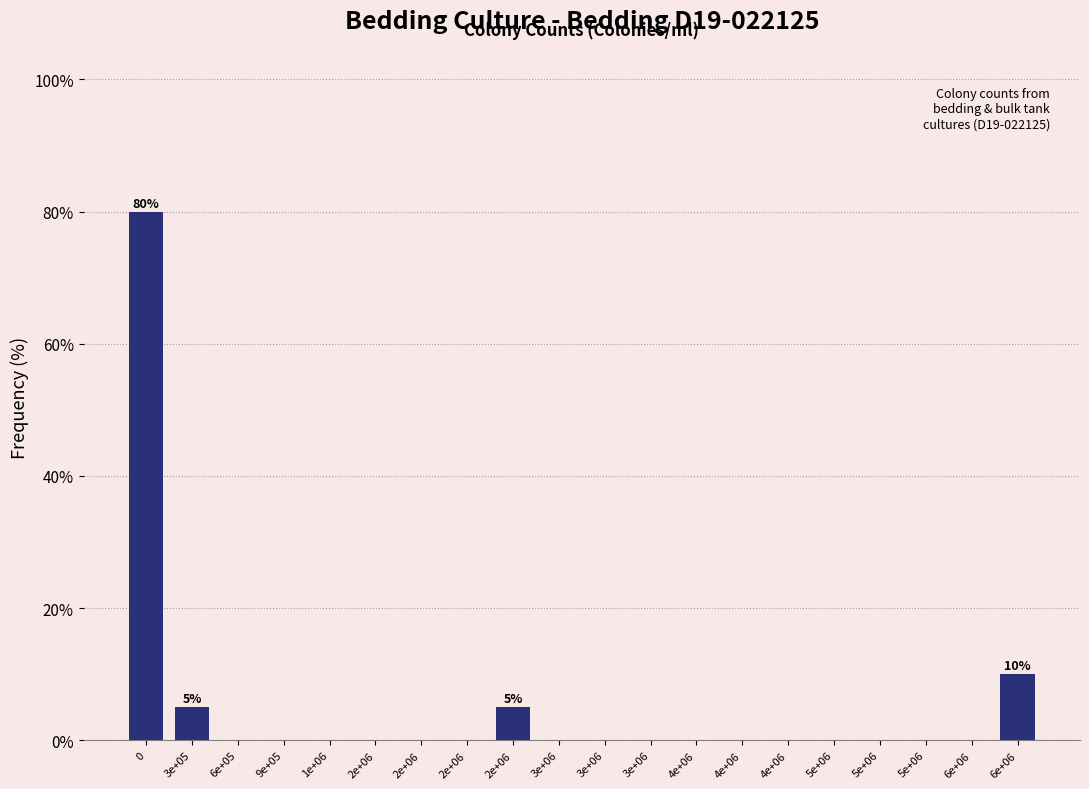

How many series are shown in this chart?

1